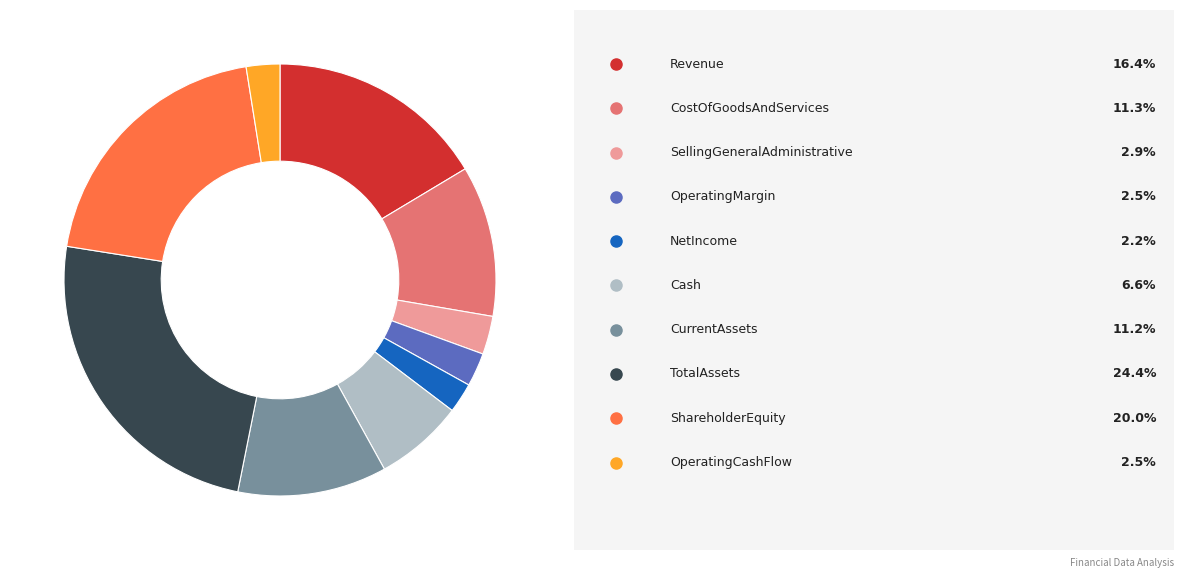

Is there a majority slice in this chart?

No